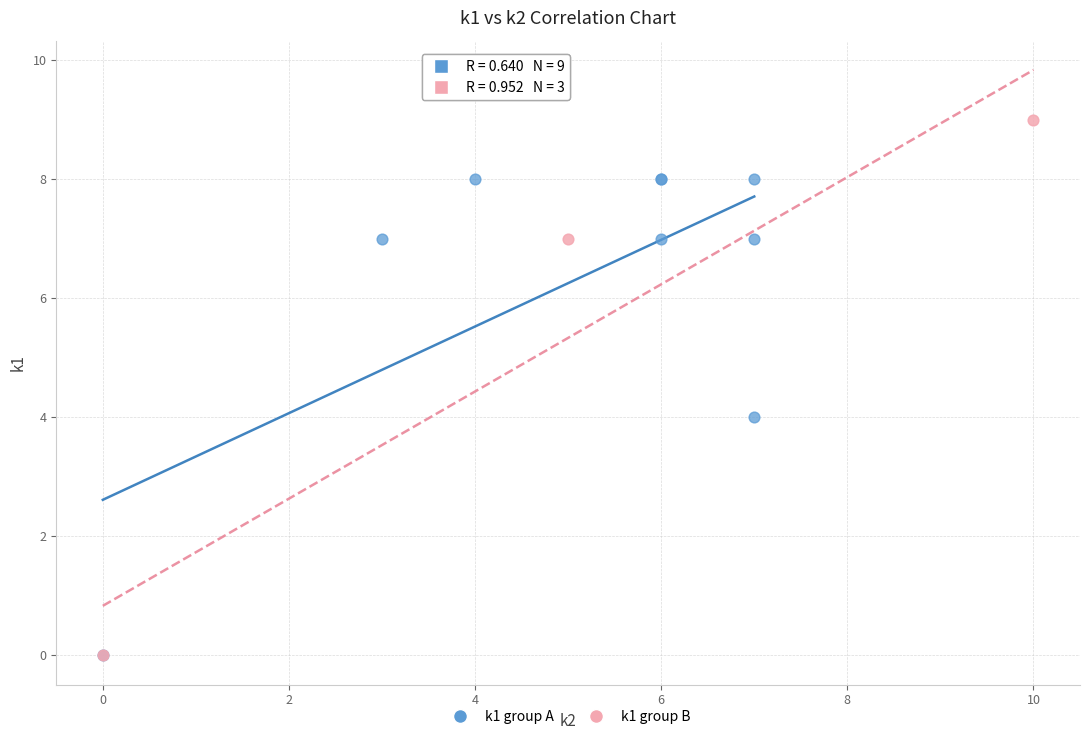

Which series contains the highest Y value?

k1 group B